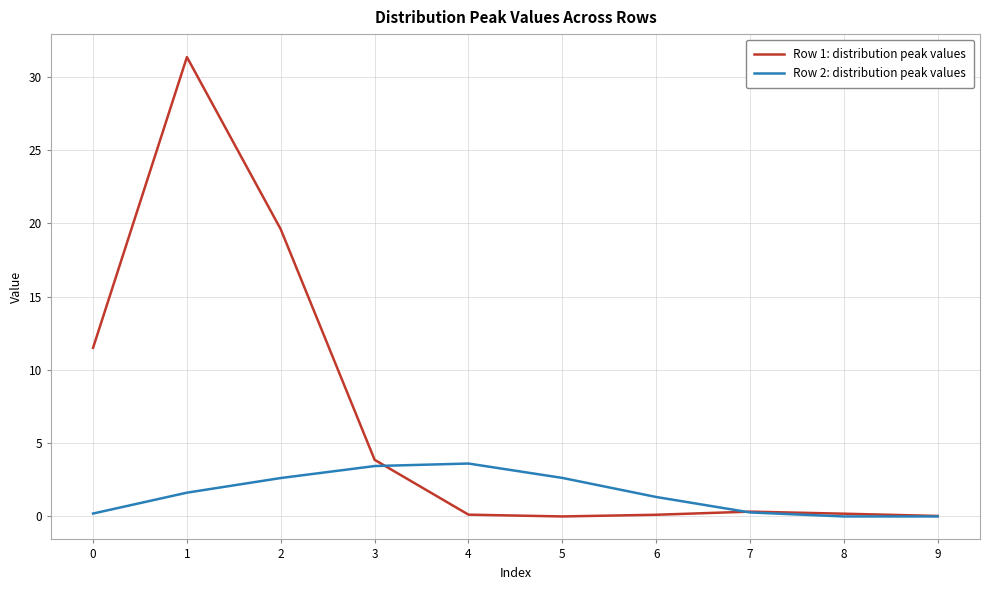

The value of Row 1: distribution peak values at 2 is 30.4. True or false?

False